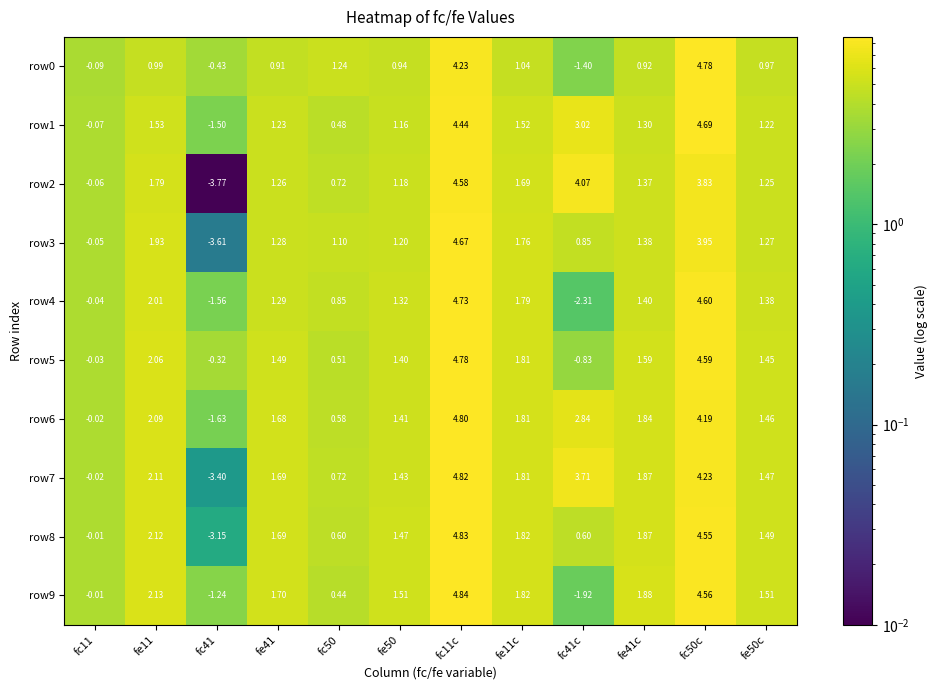

Which series has the widest spread of values?

row2